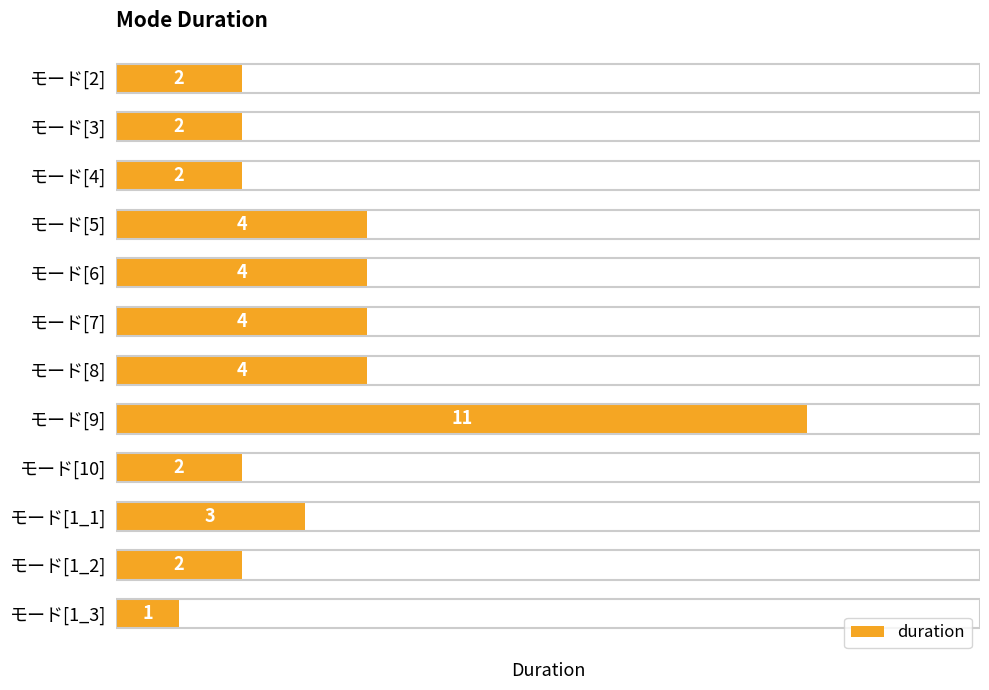

Is it true that the value at モード[2] is 2?

True